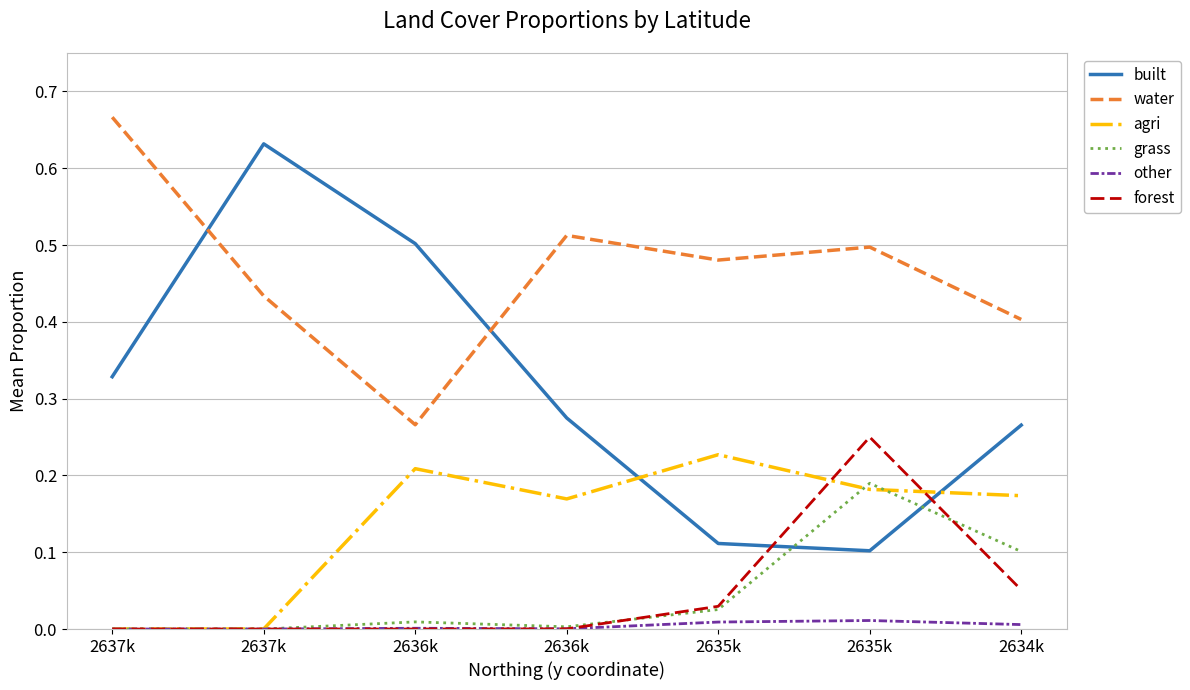

What are all the series names shown in the legend?

built, water, agri, grass, other, forest